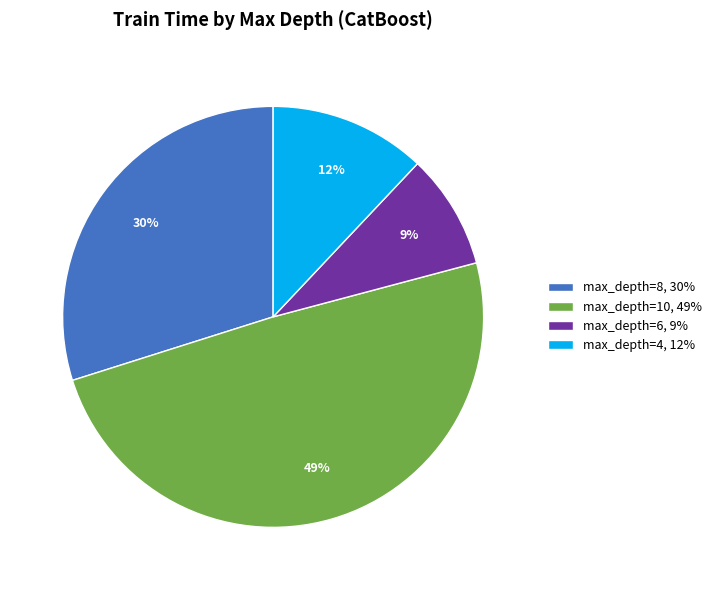

The max_depth=4, 12% slice represents 12% of the pie. True or false?

True